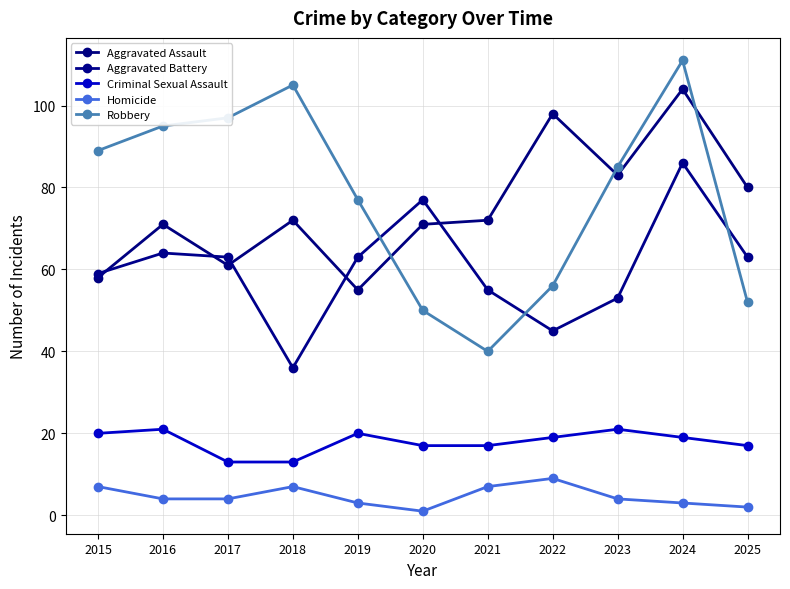

What is the spread (max minus min) of values at 2019?

74